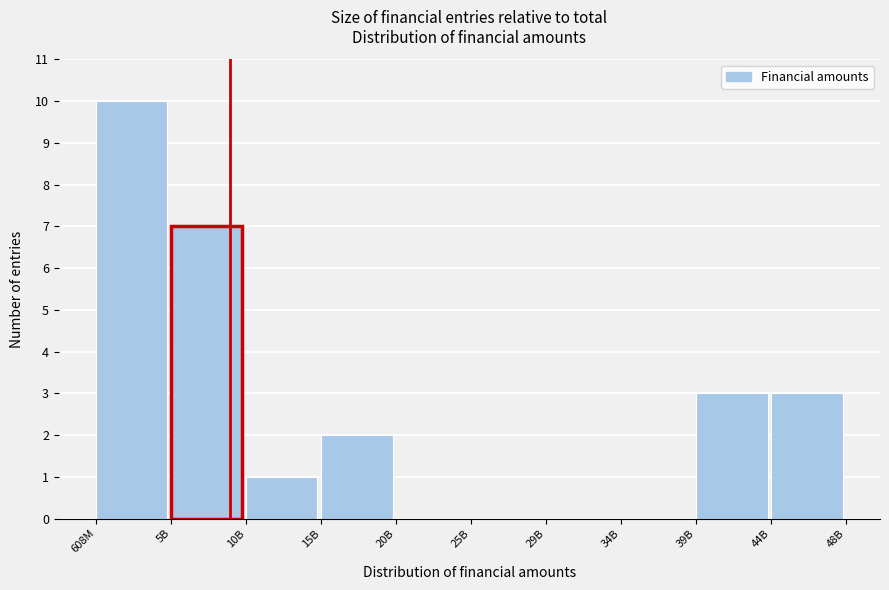

Reading left to right, list all the values displayed in this chart.

608M=10	5B=7	10B=1	15B=2	20B=0	25B=0	29B=0	34B=0	39B=3	44B=3